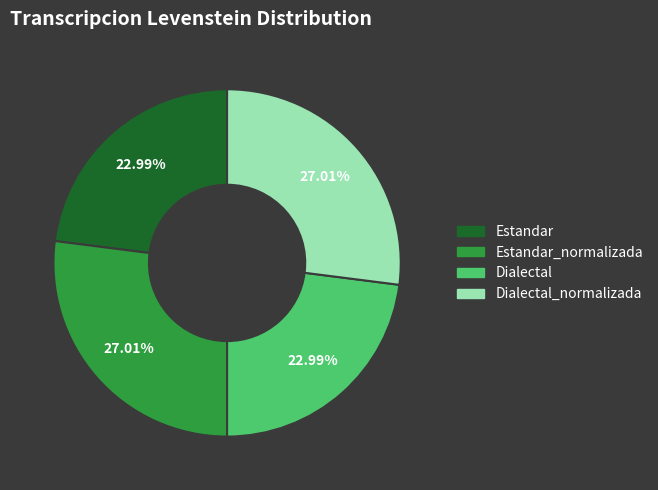

To the nearest percent, what is the difference between the largest and smallest slice percentages?

4%